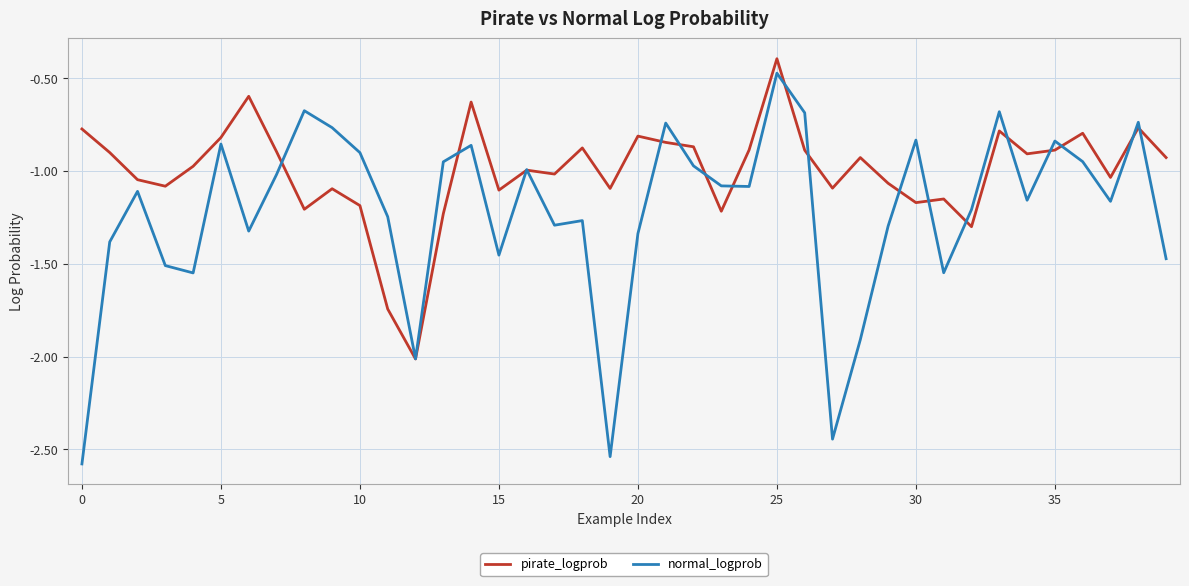

Which series has the largest range (max minus min)?

normal_logprob